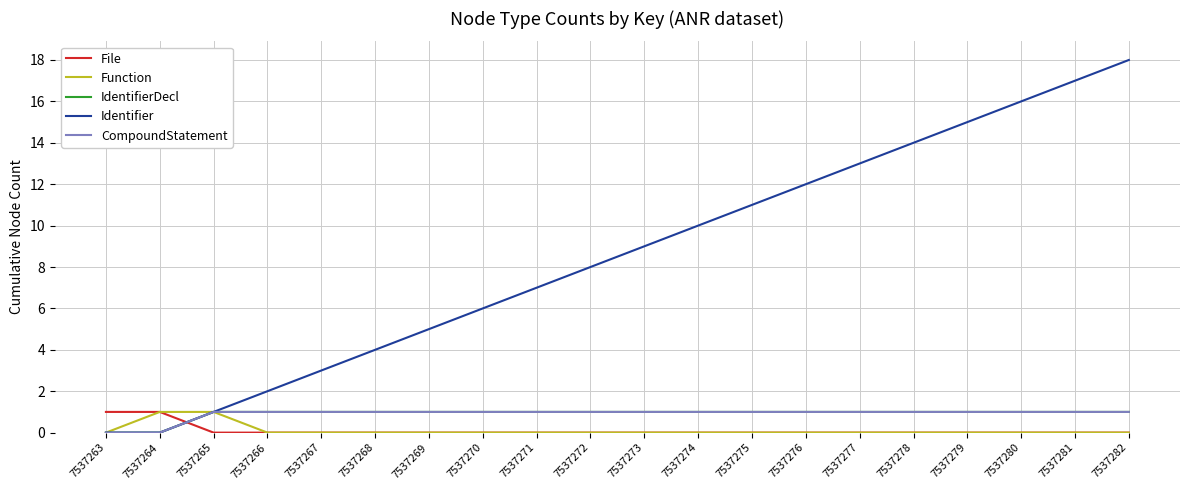

Reading right to left, what are all the values shown in this chart?

File: 0	0	0	0	0	0	0	0	0	0	0	0	0	0	0	0	0	0	1	1
Function: 0	0	0	0	0	0	0	0	0	0	0	0	0	0	0	0	0	1	1	0
IdentifierDecl: 1	1	1	1	1	1	1	1	1	1	1	1	1	1	1	1	1	1	0	0
Identifier: 18	17	16	15	14	13	12	11	10	9	8	7	6	5	4	3	2	1	0	0
CompoundStatement: 1	1	1	1	1	1	1	1	1	1	1	1	1	1	1	1	1	1	0	0